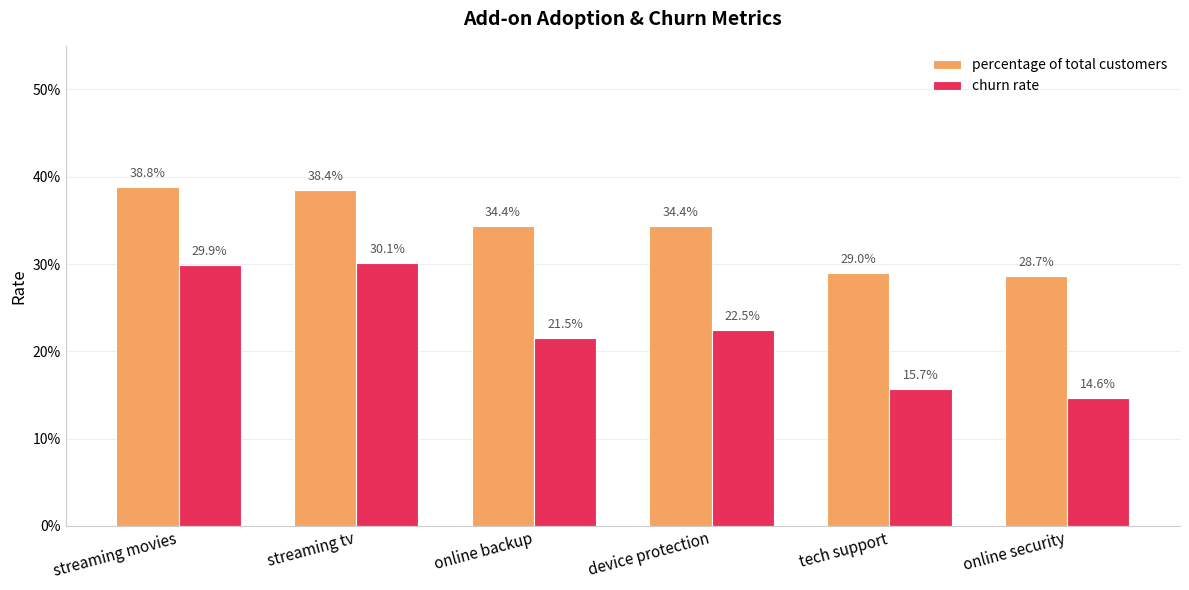

The value of percentage of total customers at online backup is 0.5. True or false?

False